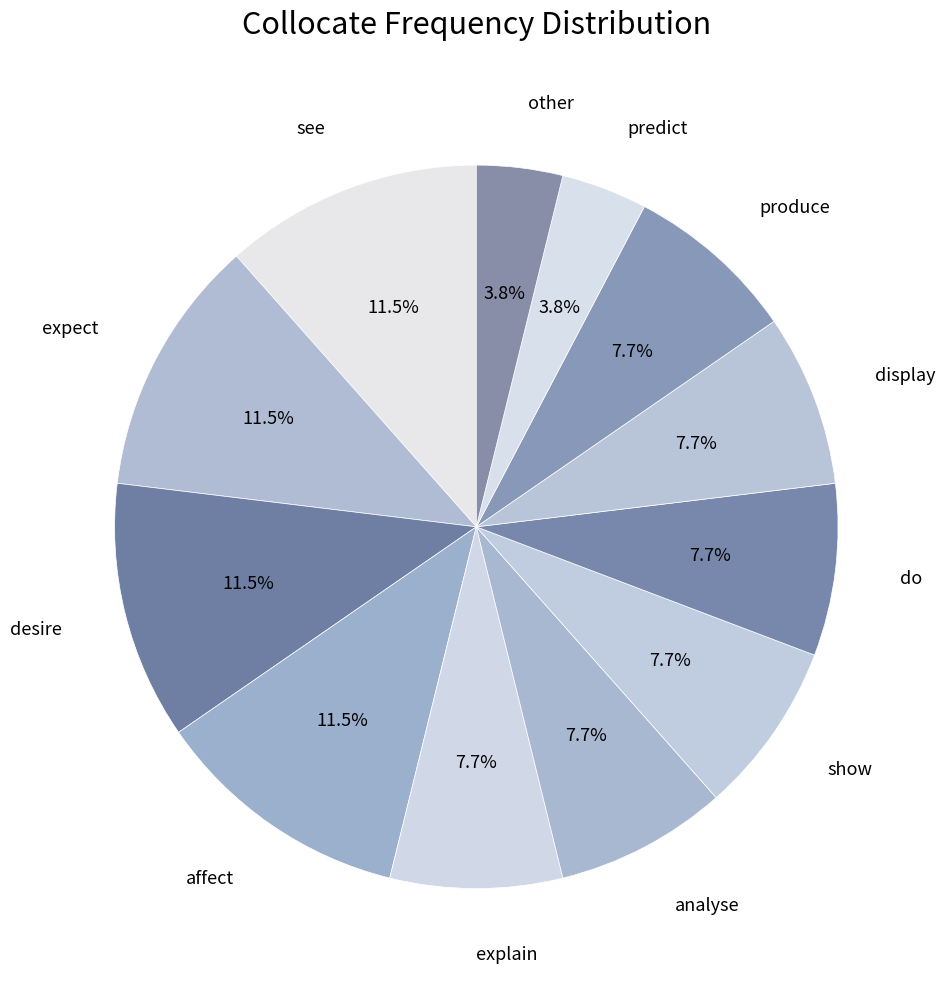

True or false: analyse accounts for 22% of the total.

False